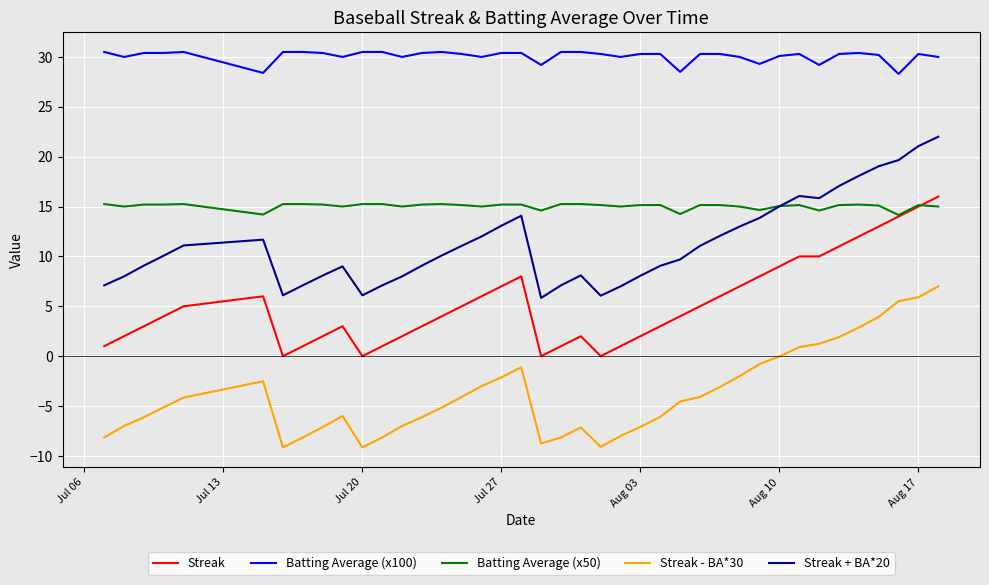

True or false: Batting Average (x50) and Streak cross at least once.

True